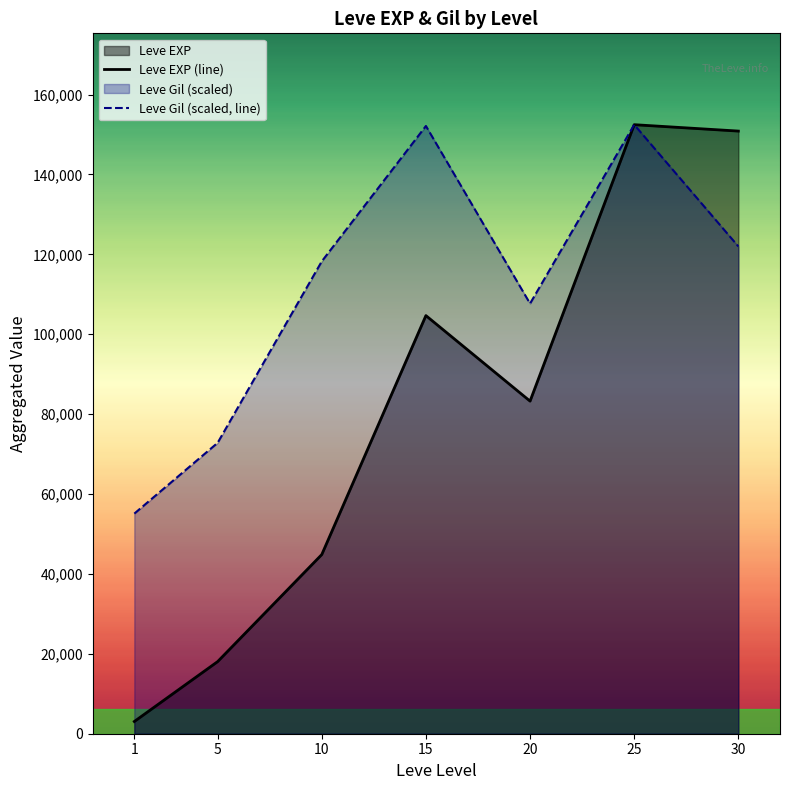

Which series has the largest total across all categories?

Leve Gil (scaled, line)